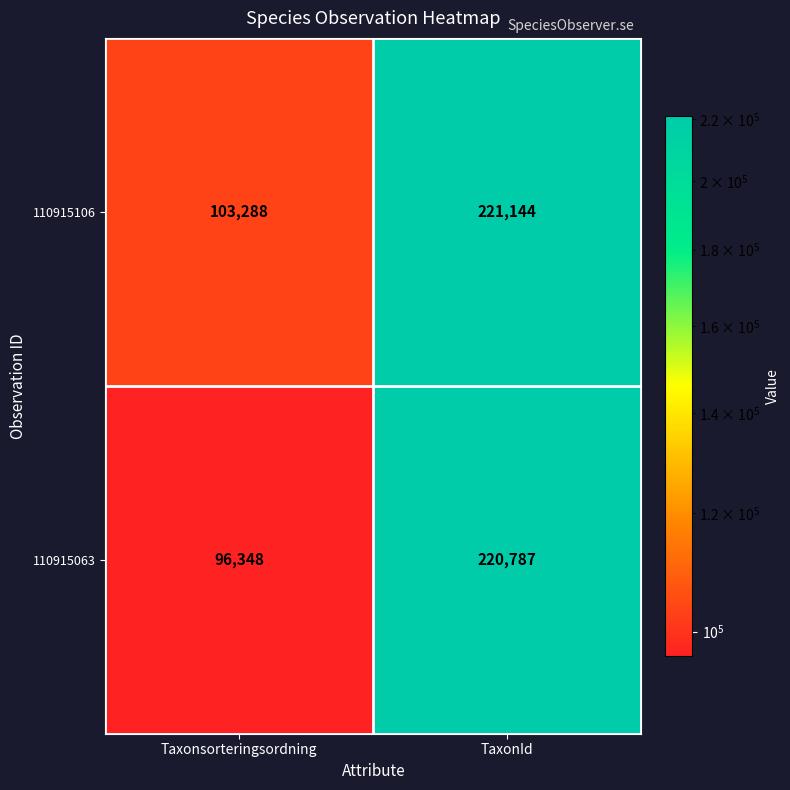

Which label corresponds to the largest value in the chart?

TaxonId